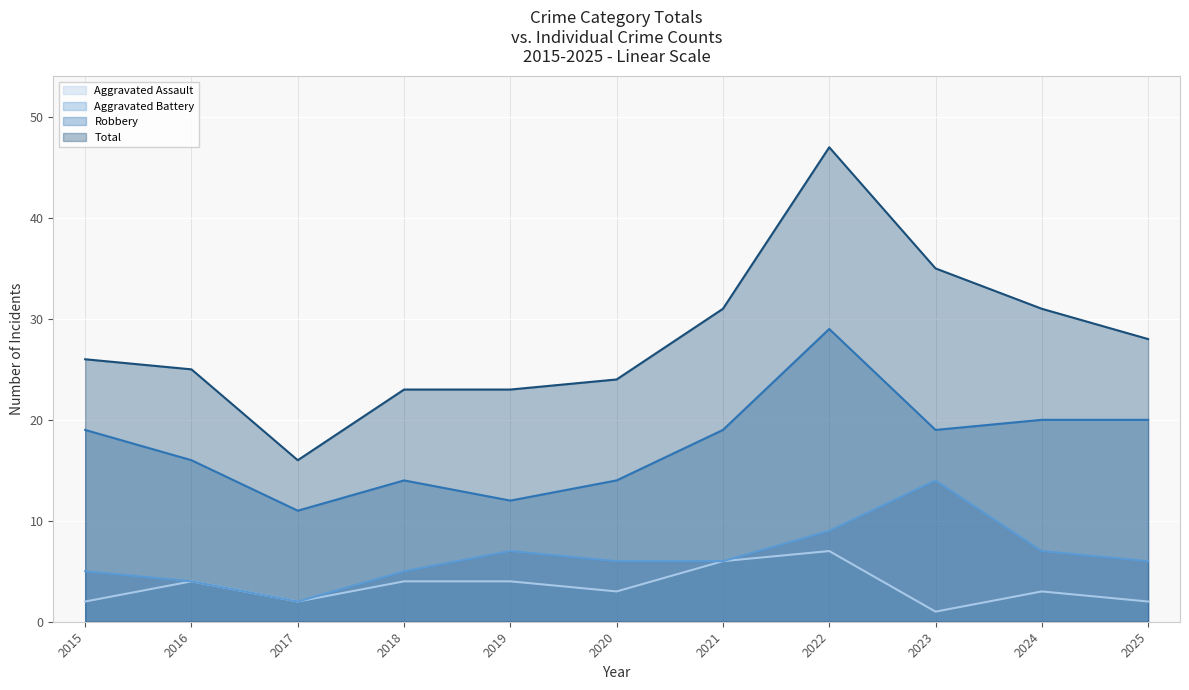

The value of Aggravated Assault at 2025 is 2. True or false?

True